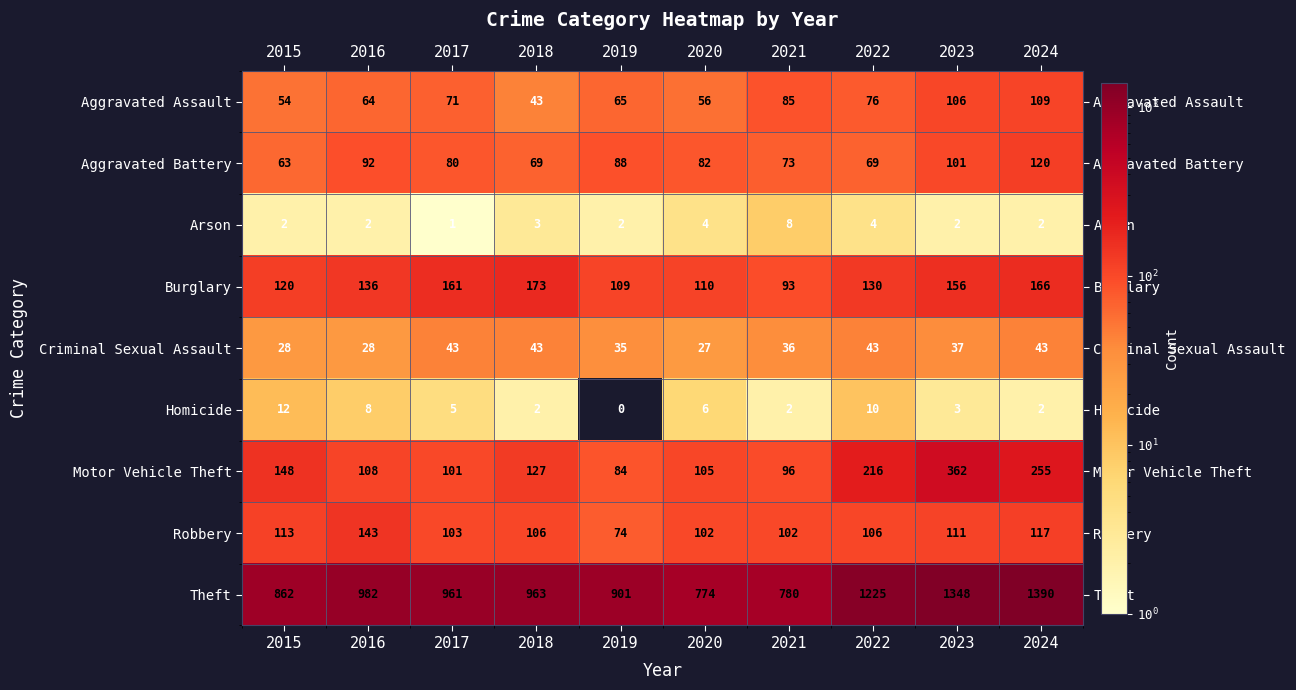

Which series has the widest spread of values?

Theft